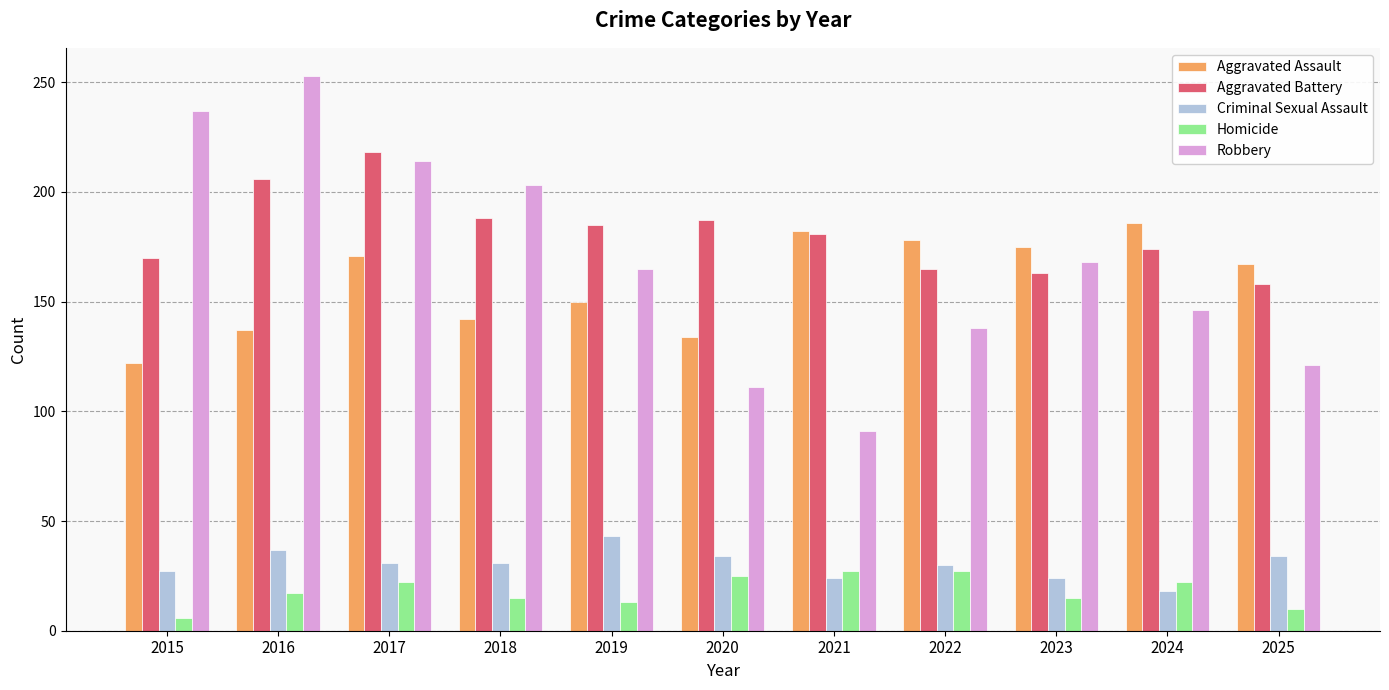

At which label does Robbery reach its minimum?

2021